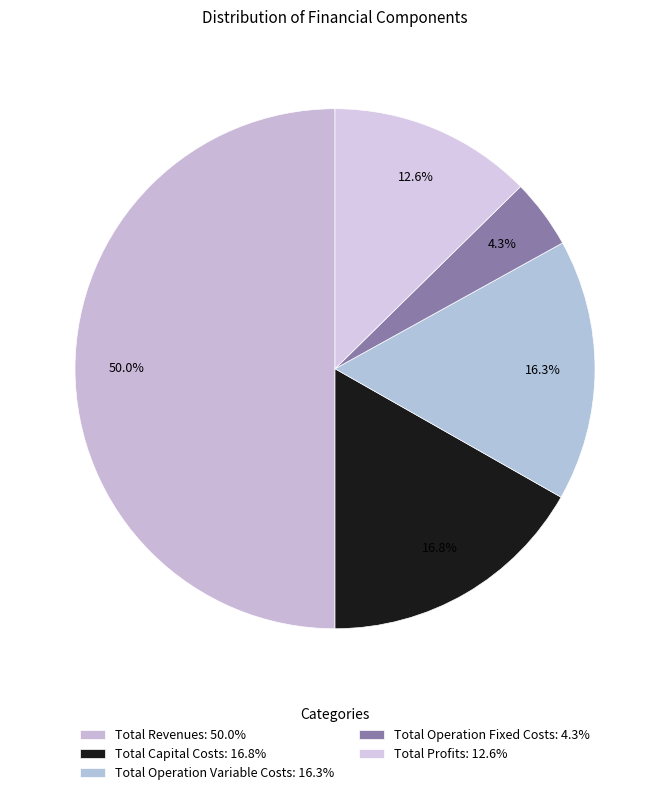

What is the change in value from Total Capital Costs to Total Operation Fixed Costs?

-295137.2